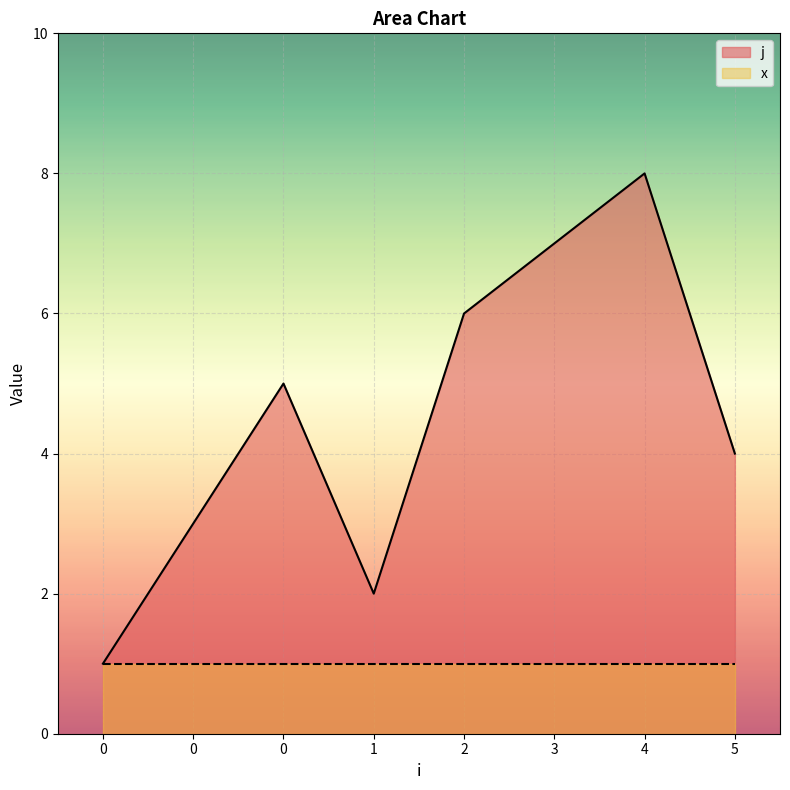

Rank the categories by value from highest to lowest.

4, 3, 2, 0, 5, 0, 1, 0